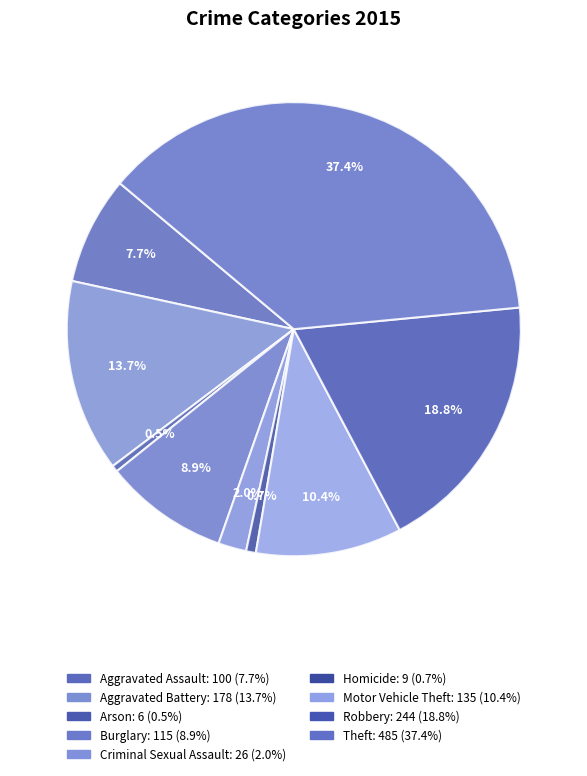

Approximately how many times larger is the value at Burglary compared to Motor Vehicle Theft?

0.9